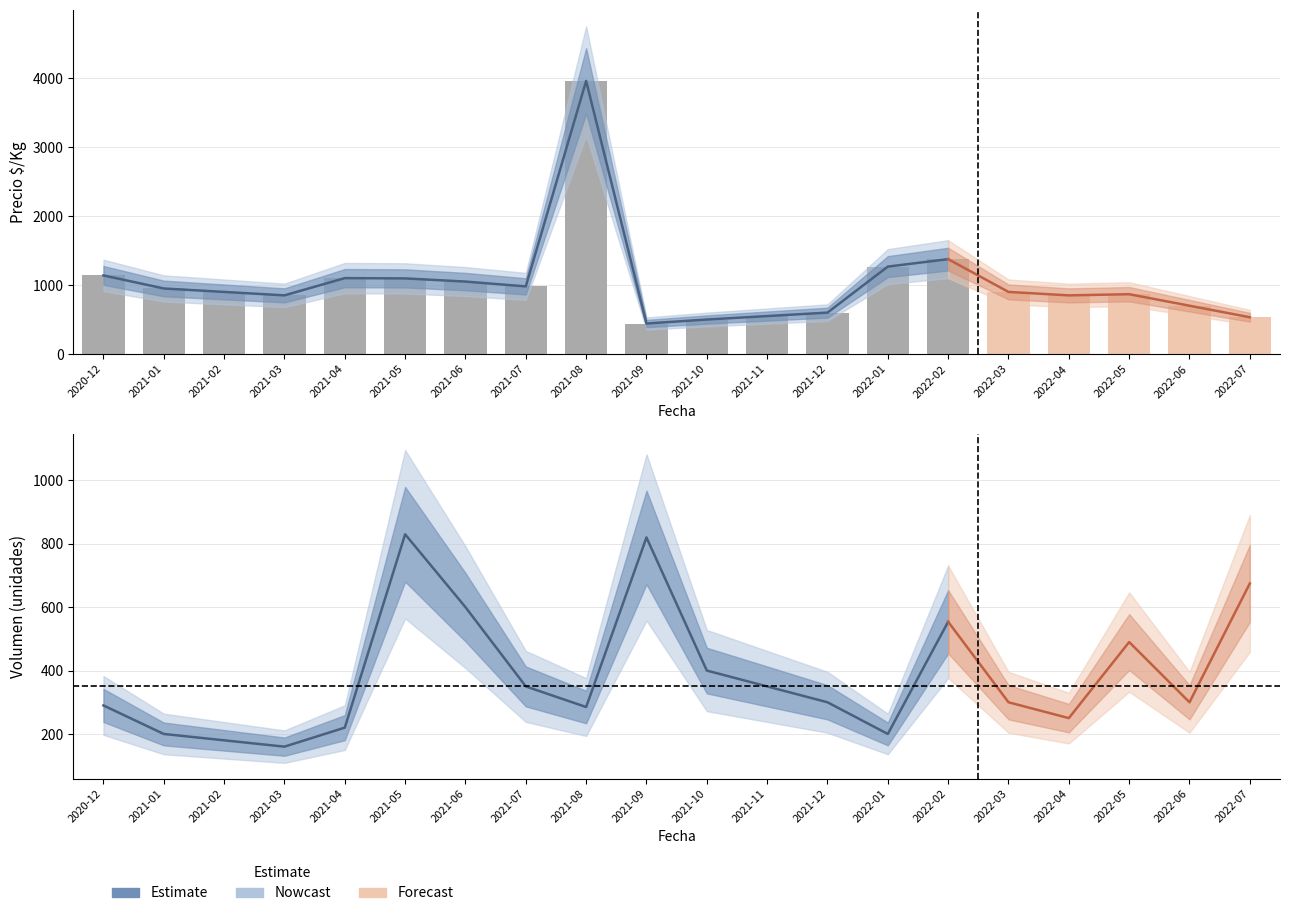

What is the approximate value at 2021-08, to the nearest 10?

3960